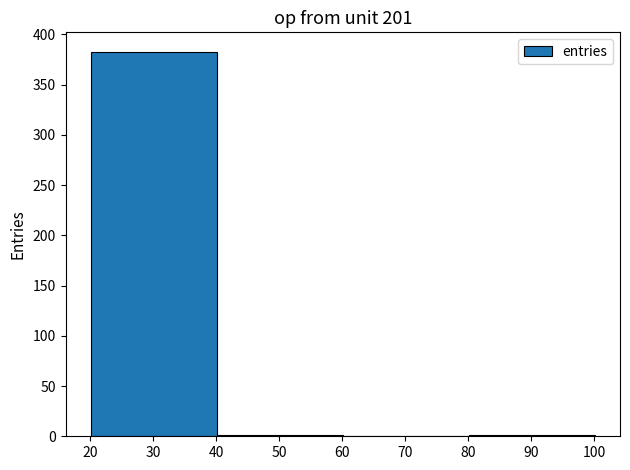

Over which range of the x-axis is the bar tallest?

20.1 to 40.1